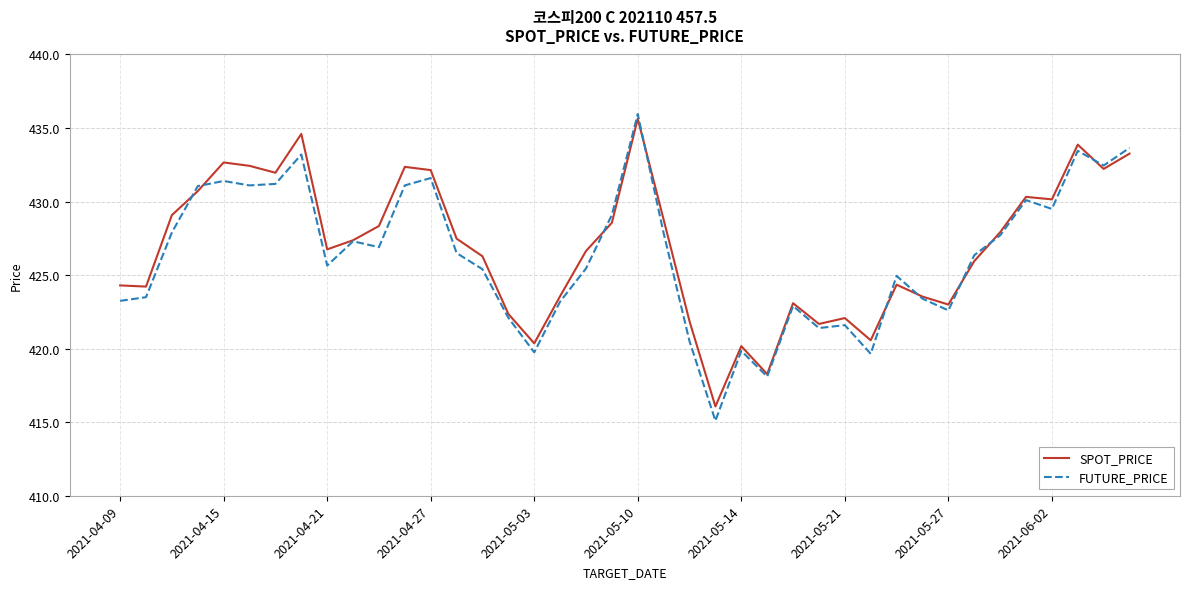

What is the smallest value displayed?

415.1